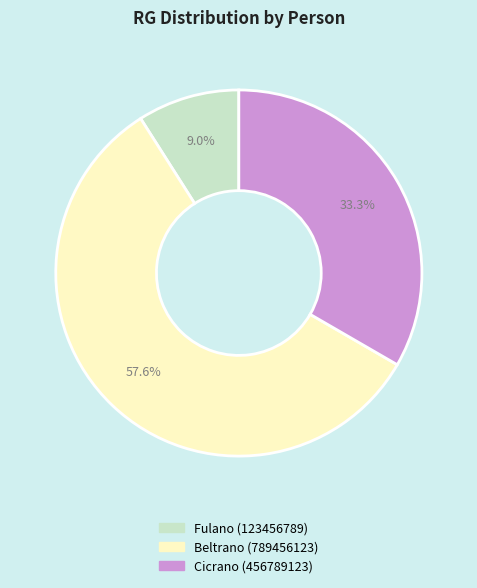

Which slice represents more than half of the pie?

Beltrano